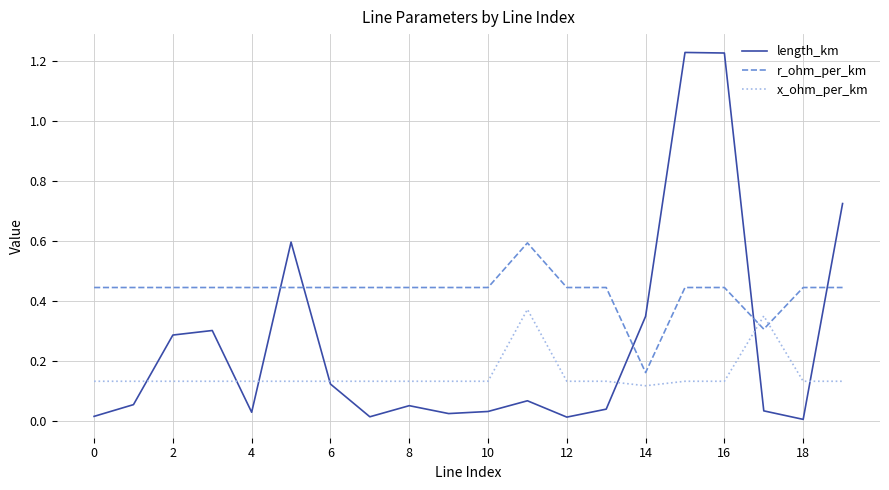

True or false: x_ohm_per_km and r_ohm_per_km cross at least once.

True